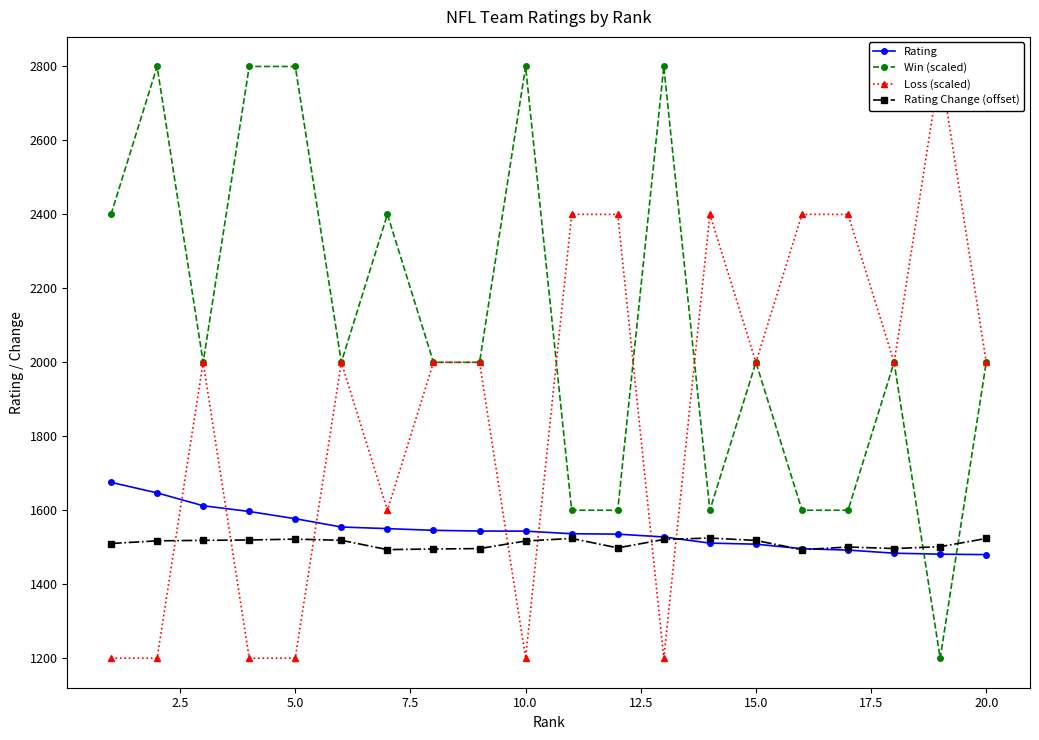

Which series ends up on top after the final intersection of Rating Change (offset) and Win (scaled)?

Win (scaled)